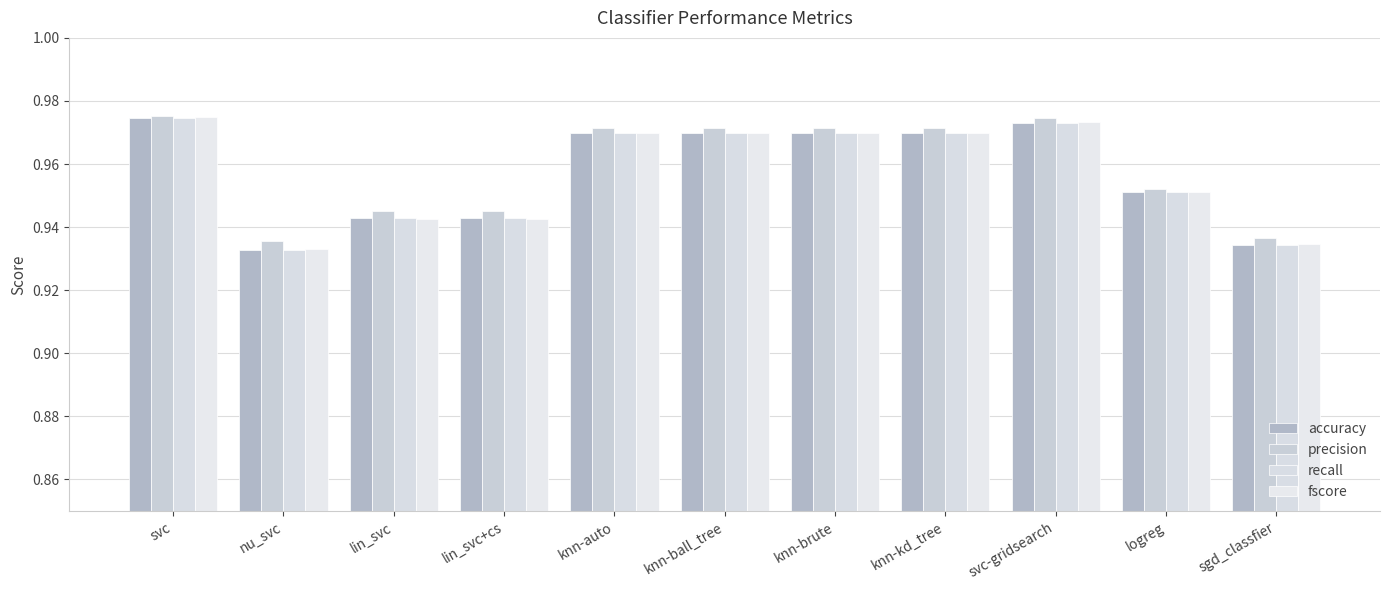

Which series has the largest total across all categories?

precision